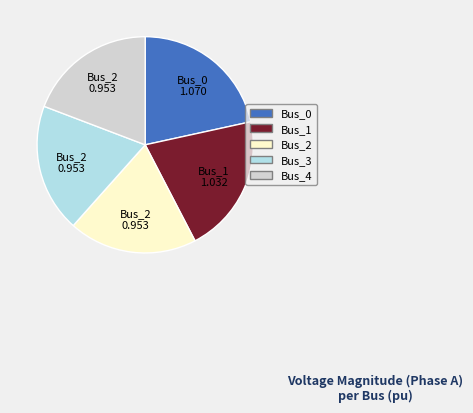

Which category has the biggest portion of the pie?

Bus_0